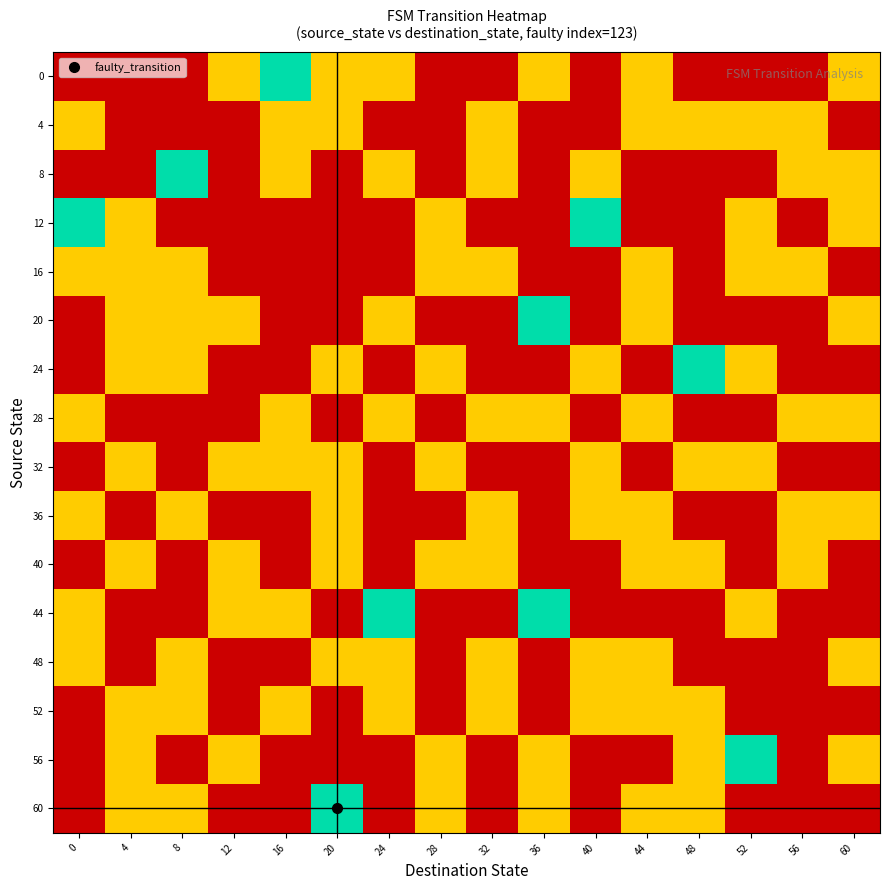

Rank the series at 56 from lowest to highest value.

0, 12, 20, 24, 32, 44, 48, 52, 56, 60, 4, 8, 16, 28, 36, 40